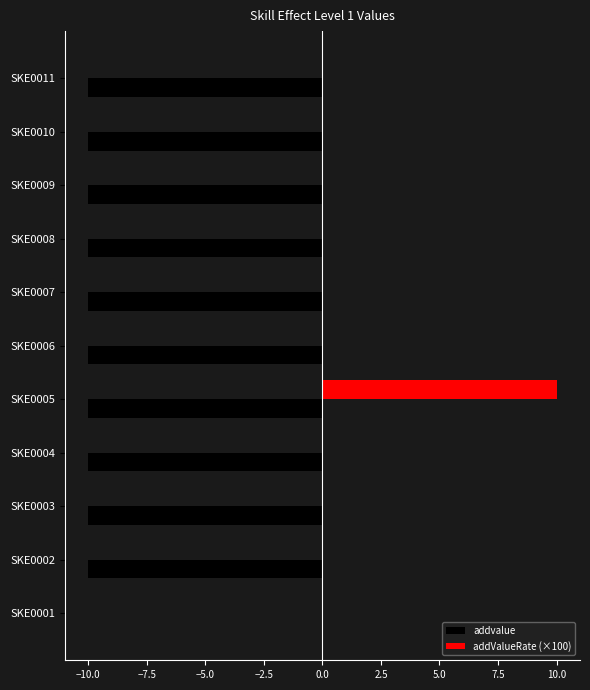

Between SKE0001 and SKE0011, which series saw the biggest shift?

addvalue